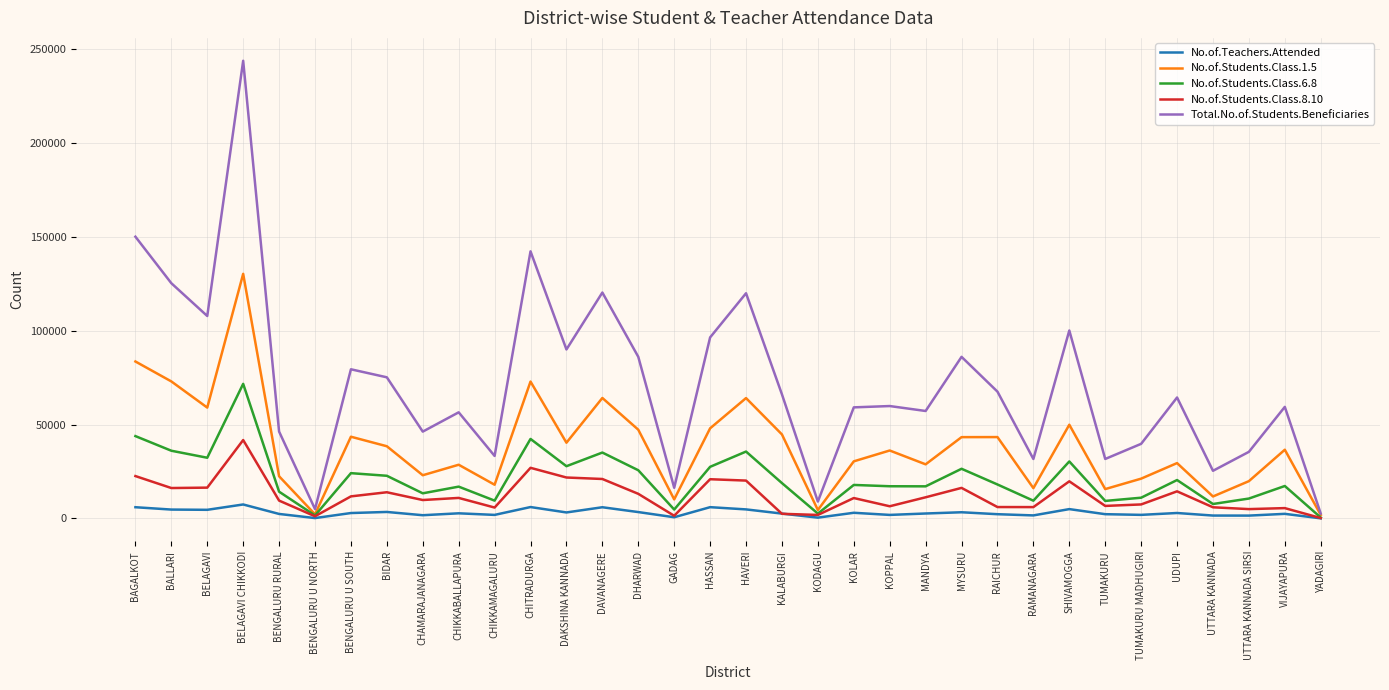

Is it true that No.of.Students.Class.8.10 equals 5536 at BELAGAVI?

False